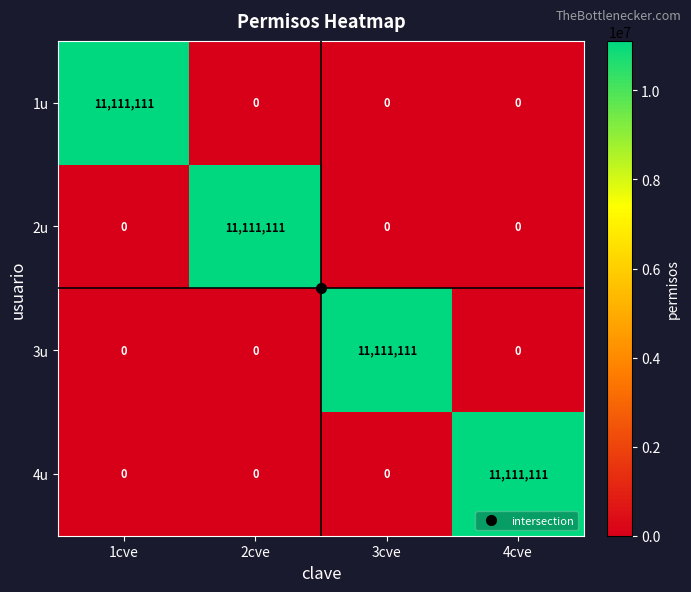

How many data points does each series have?

4